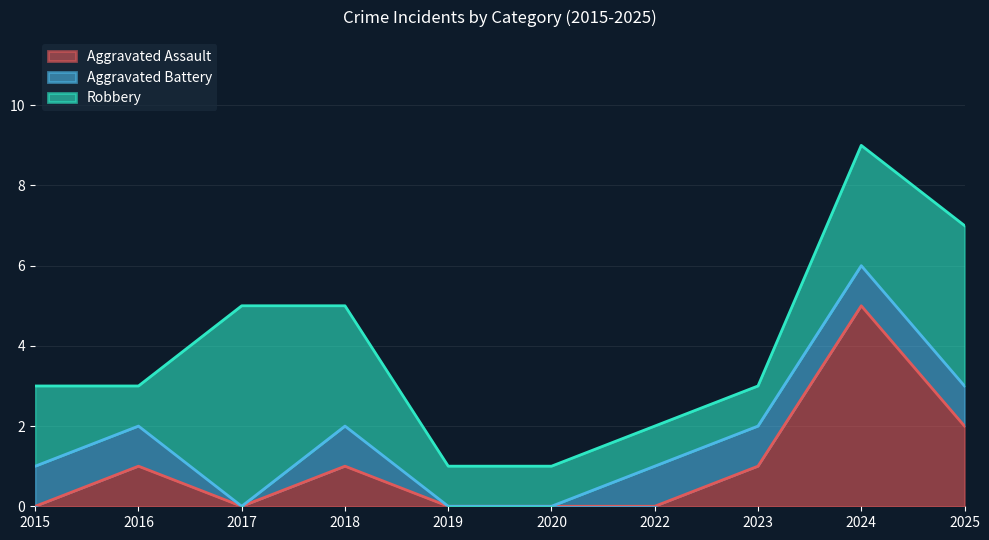

Reading left to right, list all the values displayed in this chart.

Aggravated Assault: 0	1	0	1	0	0	0	1	5	2
Aggravated Battery: 1	1	0	1	0	0	1	1	1	1
Robbery: 2	1	5	3	1	1	1	1	3	4